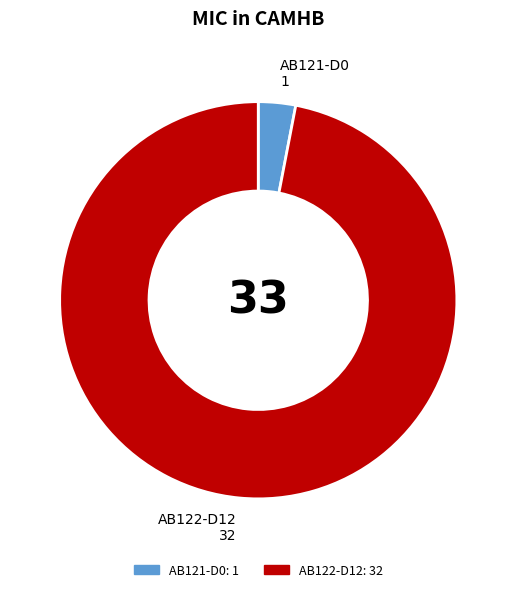

What is the majority slice?

AB122-D12